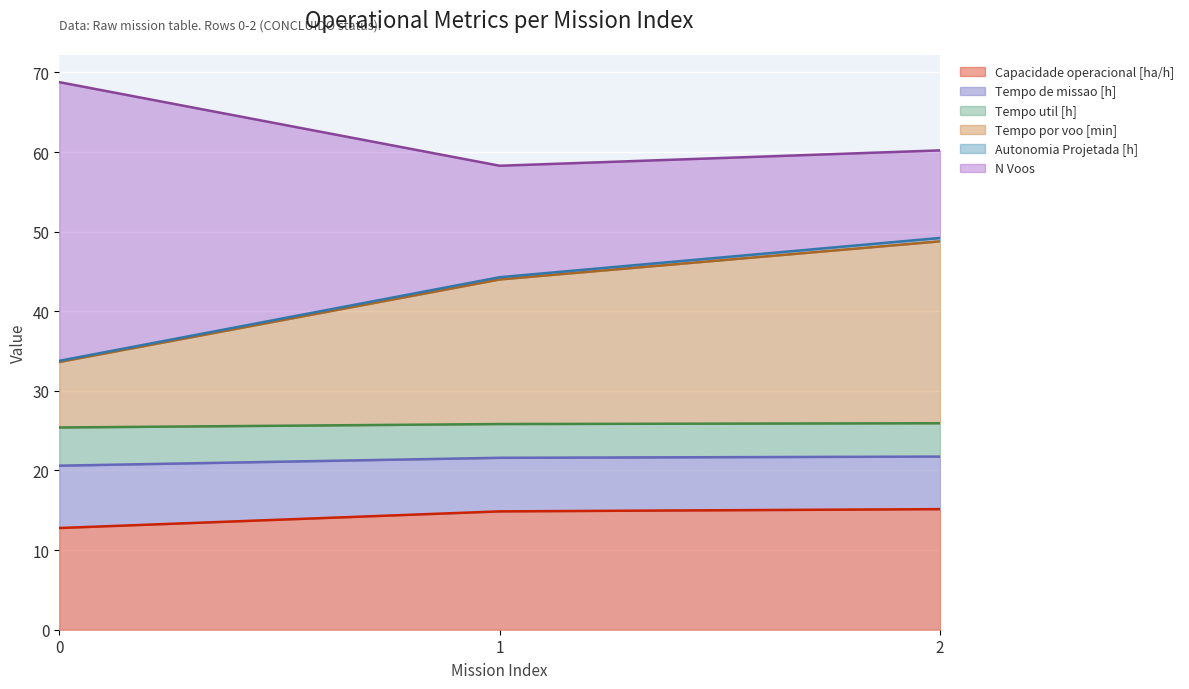

At which category is the sum across all series the highest?

0